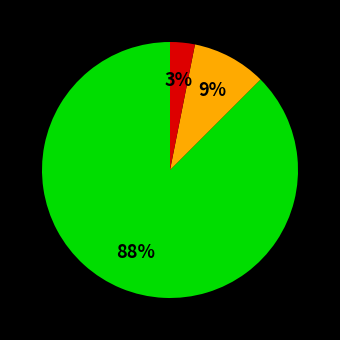

Is there a majority slice in this chart?

Yes